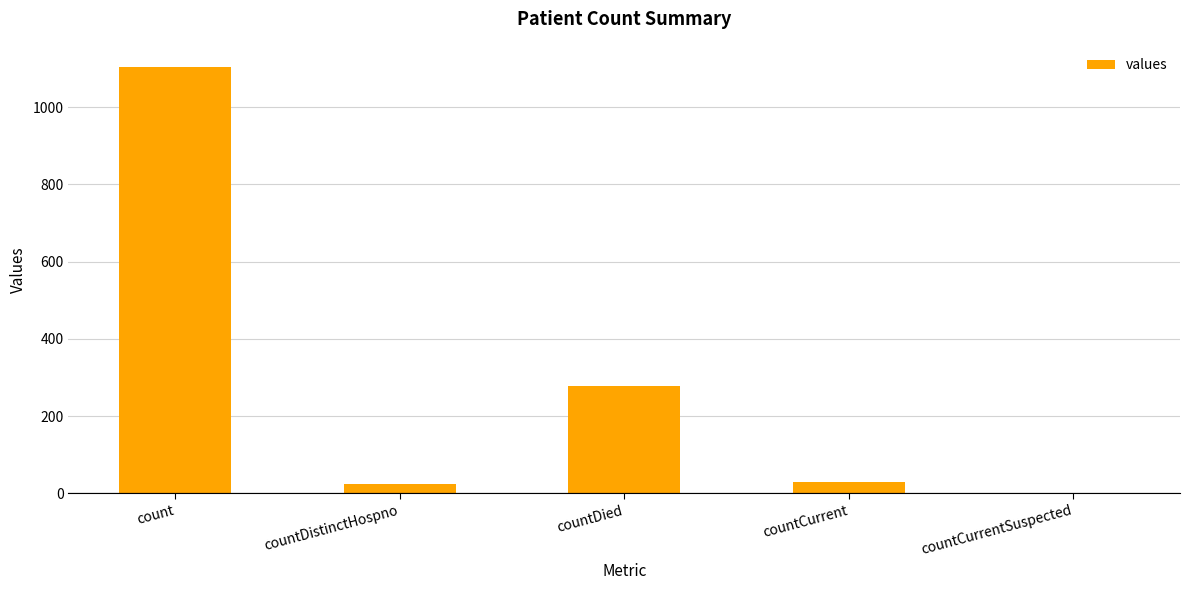

What is the change in value from count to countDied?

-825